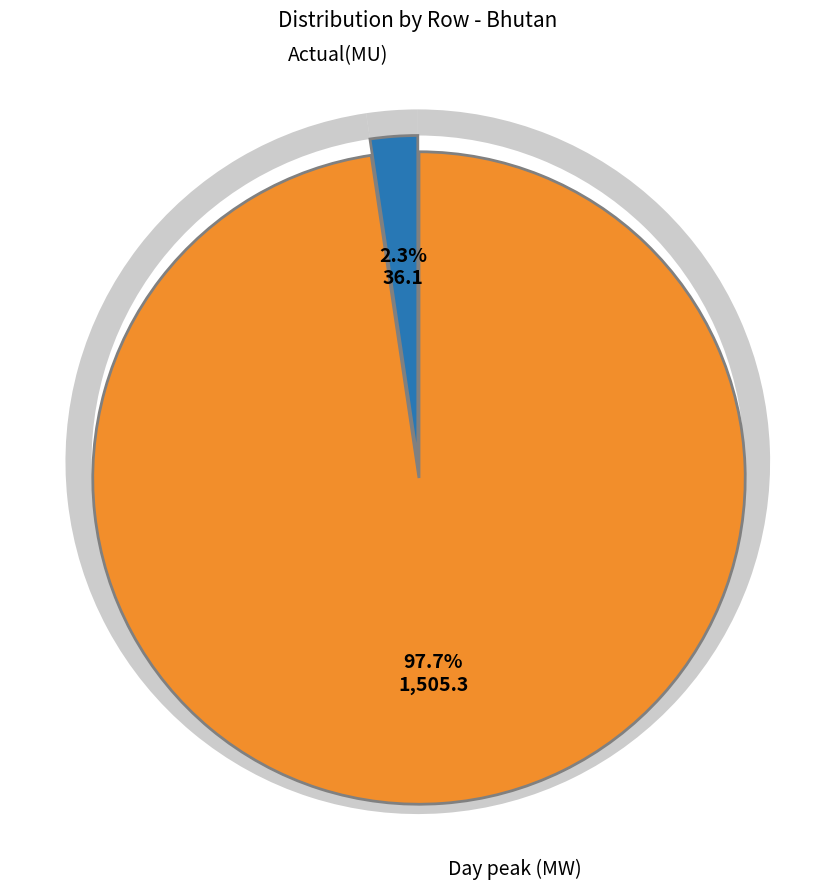

Count the number of slices in the pie.

2